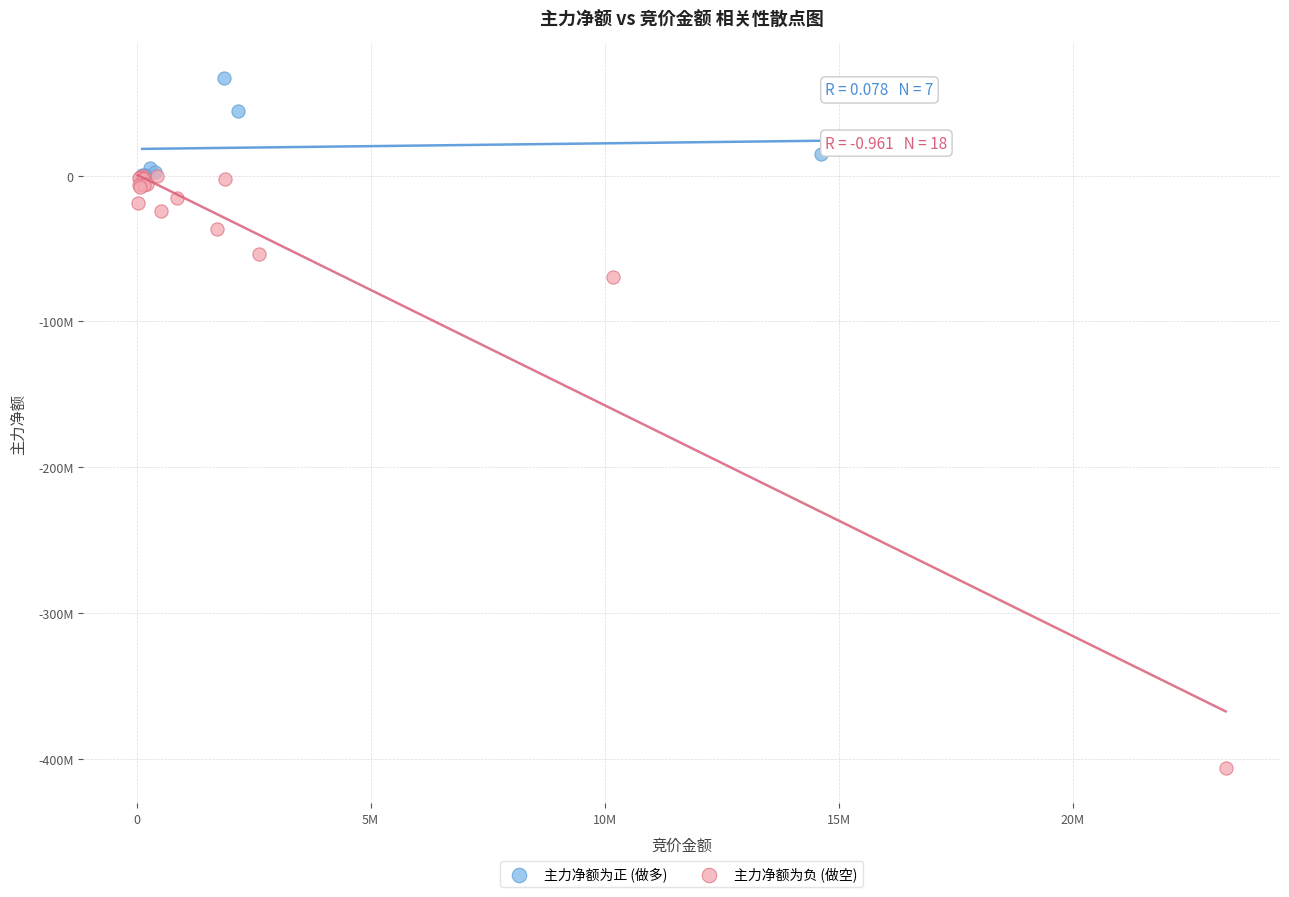

What are all the series names shown in the legend?

主力净额为正 (做多), 主力净额为负 (做空)